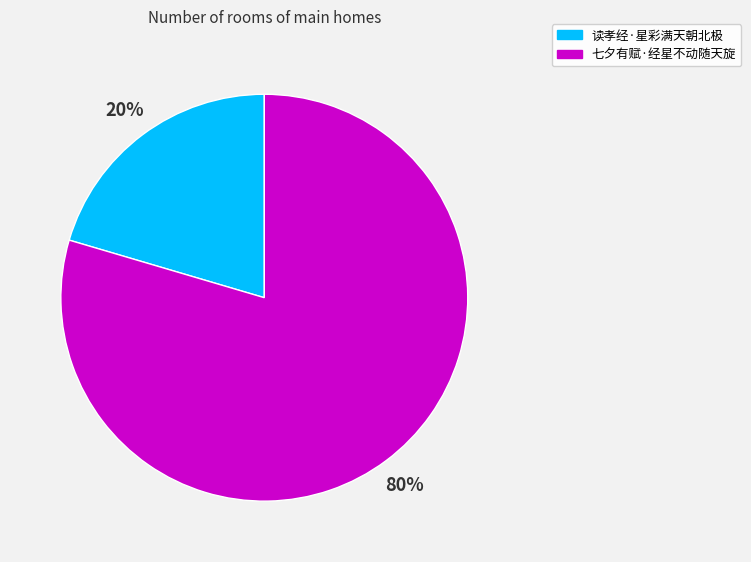

Between 七夕有赋·经星不动随天旋 and 读孝经·星彩满天朝北极, which is larger?

七夕有赋·经星不动随天旋